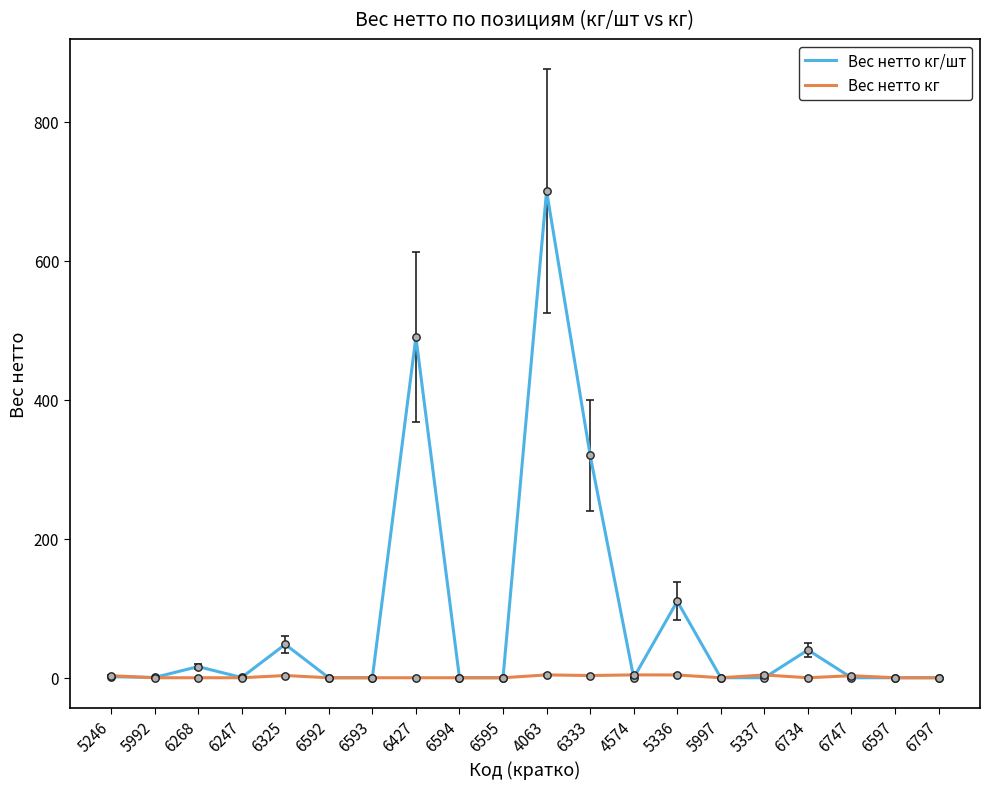

Which series has the largest total across all categories?

Вес нетто кг/шт